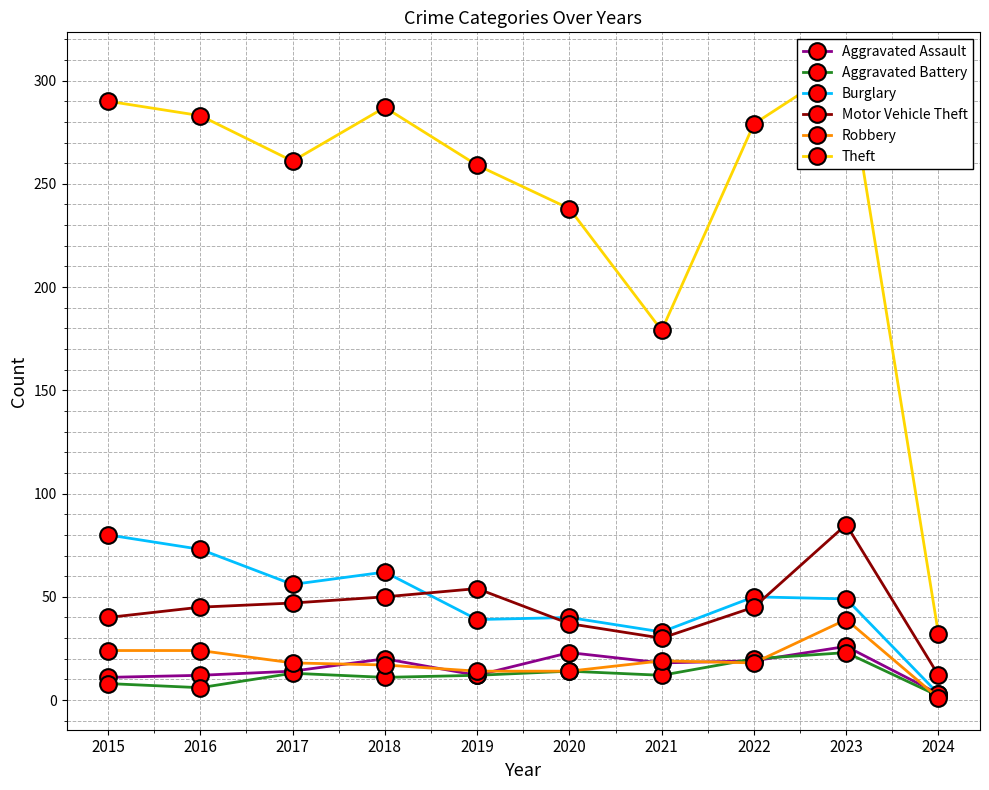

At 2022, list the series in order from largest to smallest.

Theft, Burglary, Motor Vehicle Theft, Aggravated Battery, Aggravated Assault, Robbery